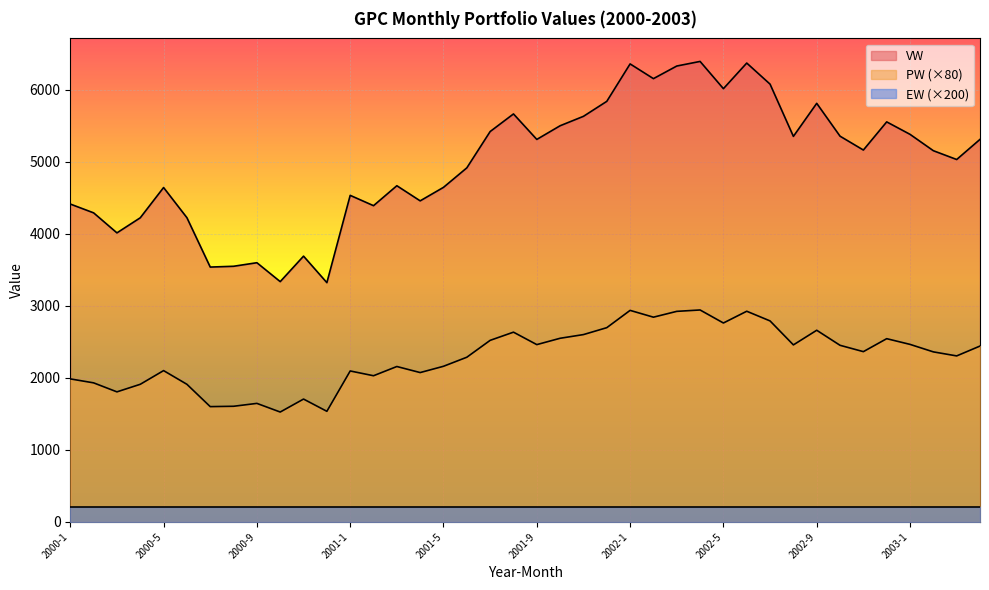

What is the value of the PW point at the 36th from the left?

2543.2